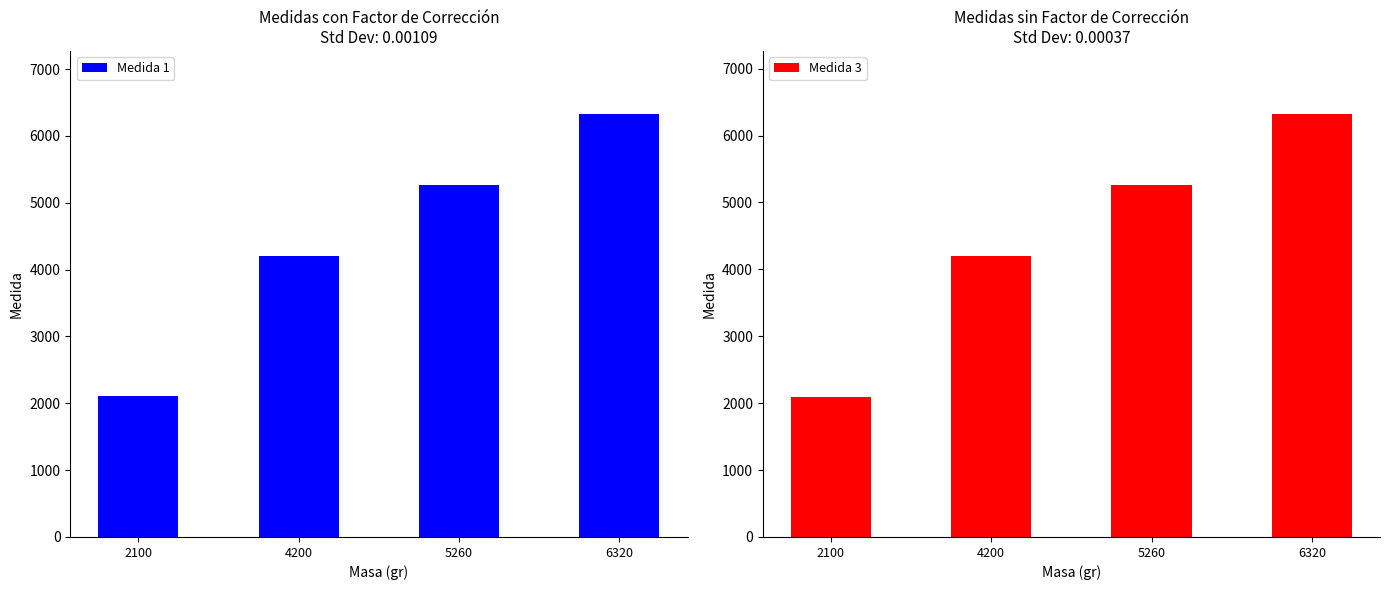

Which label corresponds to the smallest value in the chart?

2100